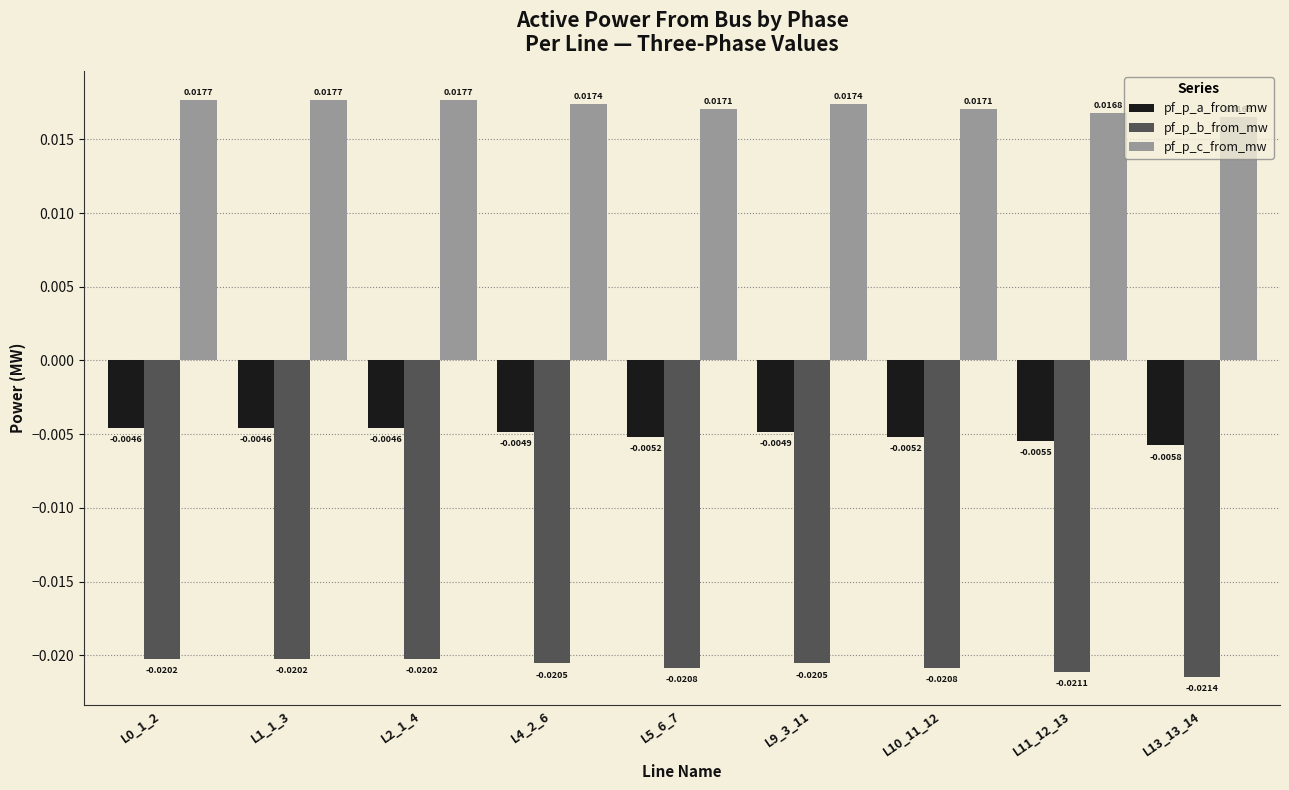

How many data points does each series have?

9